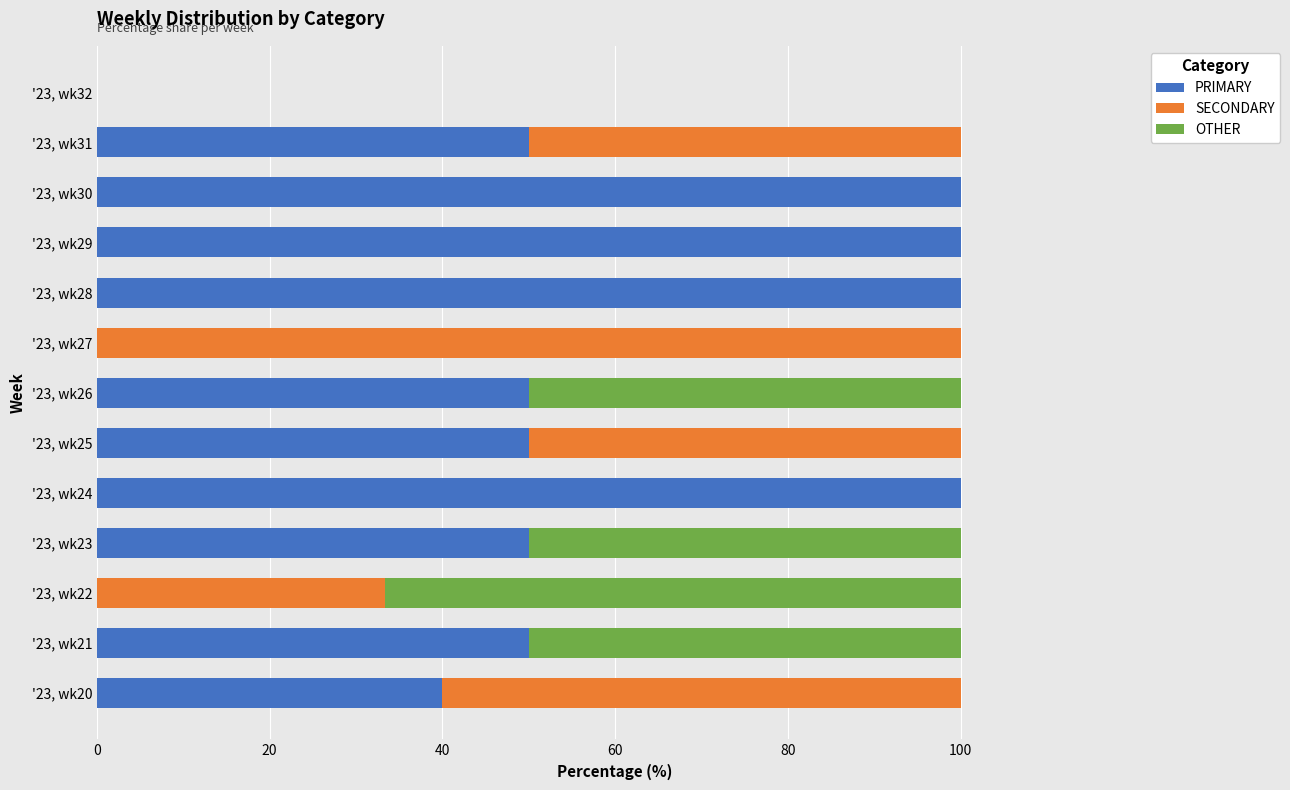

What is the total value across all series at '23, wk29?

100.0